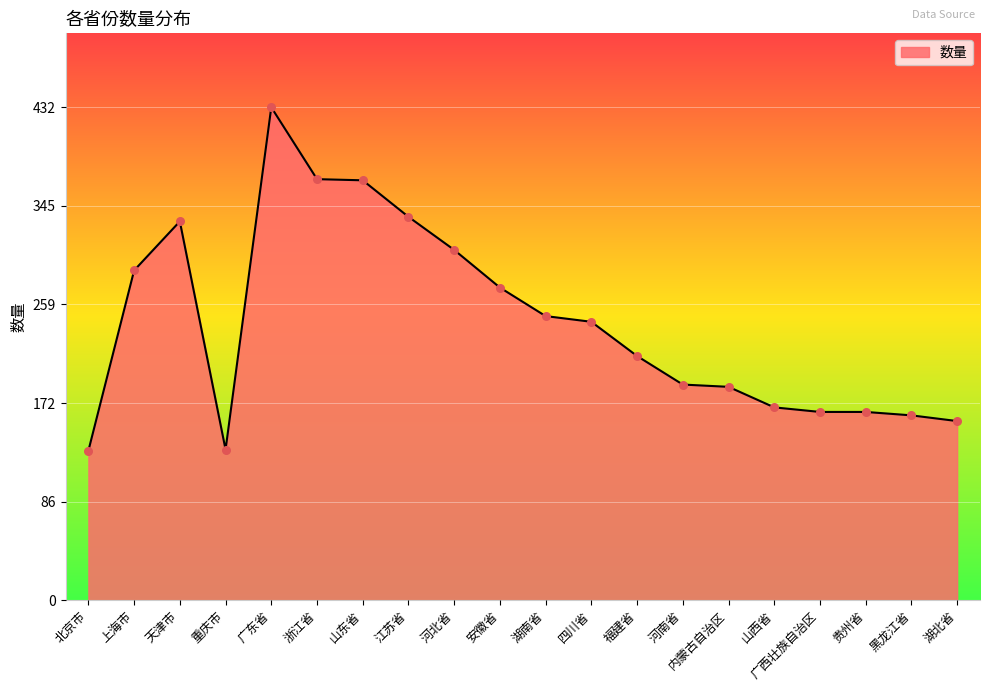

What is the change in value from 上海市 to 黑龙江省?

-127